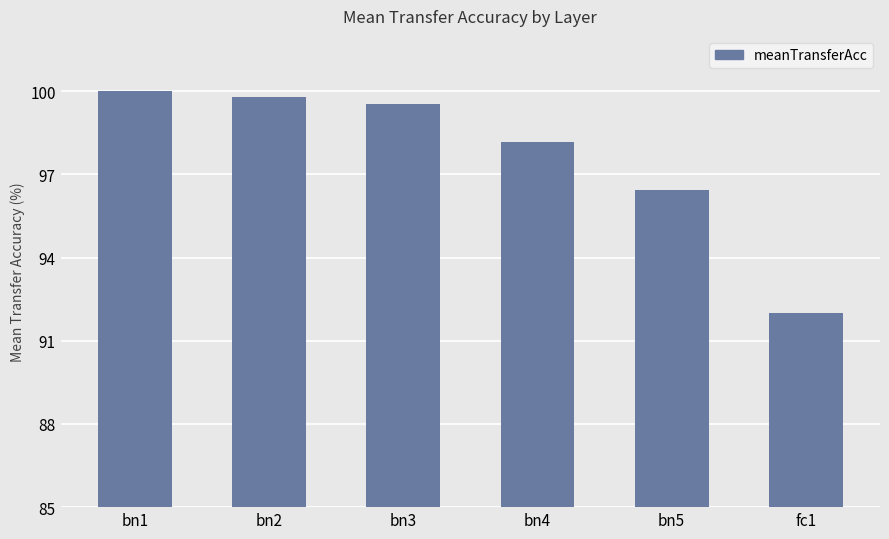

Rank the categories by value from lowest to highest.

fc1, bn5, bn4, bn3, bn2, bn1